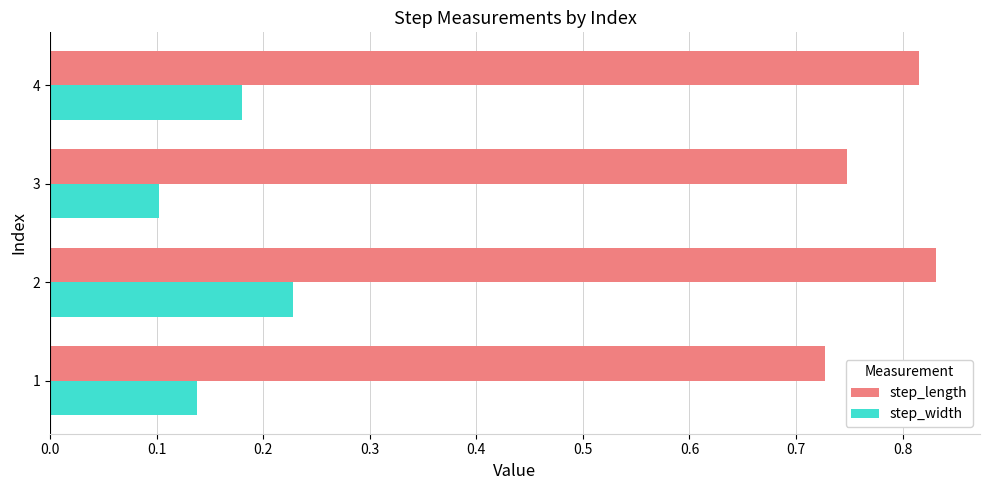

True or false: step_width has a value of 0.1 at 1.

True